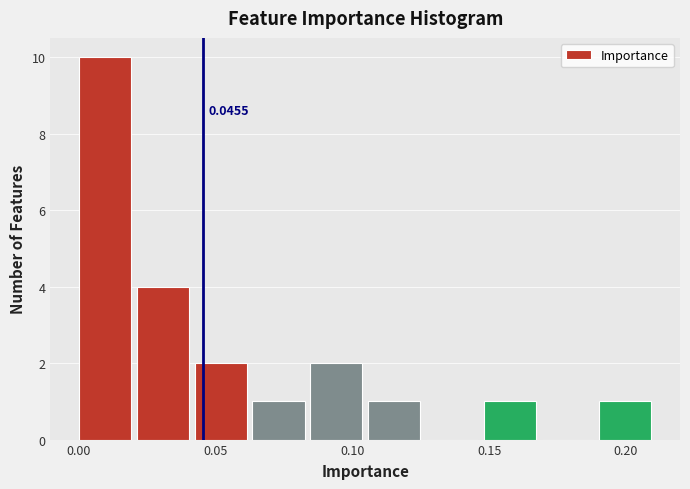

Which range on the x-axis has the tallest bar?

0.000 to 0.020